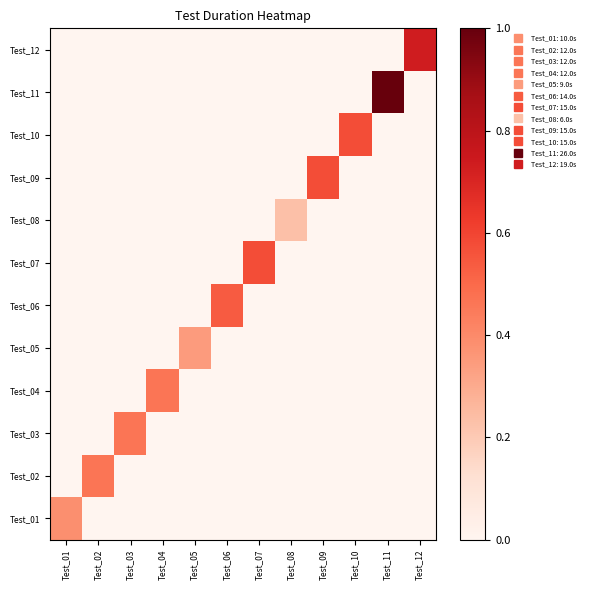

Reading right to left, list all the values displayed in this chart.

Test_01: Test_12=0.0	Test_11=0.0	Test_10=0.0	Test_09=0.0	Test_08=0.0	Test_07=0.0	Test_06=0.0	Test_05=0.0	Test_04=0.0	Test_03=0.0	Test_02=0.0	Test_01=0.4
Test_02: Test_12=0.0	Test_11=0.0	Test_10=0.0	Test_09=0.0	Test_08=0.0	Test_07=0.0	Test_06=0.0	Test_05=0.0	Test_04=0.0	Test_03=0.0	Test_02=0.5	Test_01=0.0
Test_03: Test_12=0.0	Test_11=0.0	Test_10=0.0	Test_09=0.0	Test_08=0.0	Test_07=0.0	Test_06=0.0	Test_05=0.0	Test_04=0.0	Test_03=0.5	Test_02=0.0	Test_01=0.0
Test_04: Test_12=0.0	Test_11=0.0	Test_10=0.0	Test_09=0.0	Test_08=0.0	Test_07=0.0	Test_06=0.0	Test_05=0.0	Test_04=0.5	Test_03=0.0	Test_02=0.0	Test_01=0.0
Test_05: Test_12=0.0	Test_11=0.0	Test_10=0.0	Test_09=0.0	Test_08=0.0	Test_07=0.0	Test_06=0.0	Test_05=0.3	Test_04=0.0	Test_03=0.0	Test_02=0.0	Test_01=0.0
Test_06: Test_12=0.0	Test_11=0.0	Test_10=0.0	Test_09=0.0	Test_08=0.0	Test_07=0.0	Test_06=0.5	Test_05=0.0	Test_04=0.0	Test_03=0.0	Test_02=0.0	Test_01=0.0
Test_07: Test_12=0.0	Test_11=0.0	Test_10=0.0	Test_09=0.0	Test_08=0.0	Test_07=0.6	Test_06=0.0	Test_05=0.0	Test_04=0.0	Test_03=0.0	Test_02=0.0	Test_01=0.0
Test_08: Test_12=0.0	Test_11=0.0	Test_10=0.0	Test_09=0.0	Test_08=0.2	Test_07=0.0	Test_06=0.0	Test_05=0.0	Test_04=0.0	Test_03=0.0	Test_02=0.0	Test_01=0.0
Test_09: Test_12=0.0	Test_11=0.0	Test_10=0.0	Test_09=0.6	Test_08=0.0	Test_07=0.0	Test_06=0.0	Test_05=0.0	Test_04=0.0	Test_03=0.0	Test_02=0.0	Test_01=0.0
Test_10: Test_12=0.0	Test_11=0.0	Test_10=0.6	Test_09=0.0	Test_08=0.0	Test_07=0.0	Test_06=0.0	Test_05=0.0	Test_04=0.0	Test_03=0.0	Test_02=0.0	Test_01=0.0
Test_11: Test_12=0.0	Test_11=1.0	Test_10=0.0	Test_09=0.0	Test_08=0.0	Test_07=0.0	Test_06=0.0	Test_05=0.0	Test_04=0.0	Test_03=0.0	Test_02=0.0	Test_01=0.0
Test_12: Test_12=0.7	Test_11=0.0	Test_10=0.0	Test_09=0.0	Test_08=0.0	Test_07=0.0	Test_06=0.0	Test_05=0.0	Test_04=0.0	Test_03=0.0	Test_02=0.0	Test_01=0.0